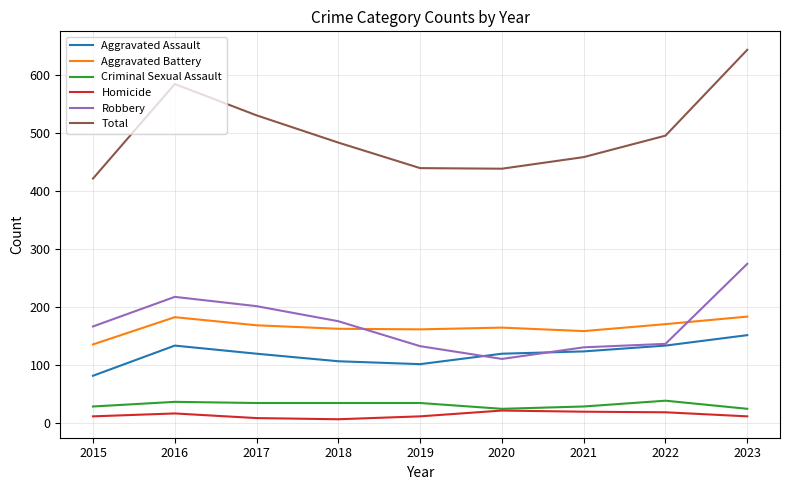

At how many categories does at least one series exceed 169?

9